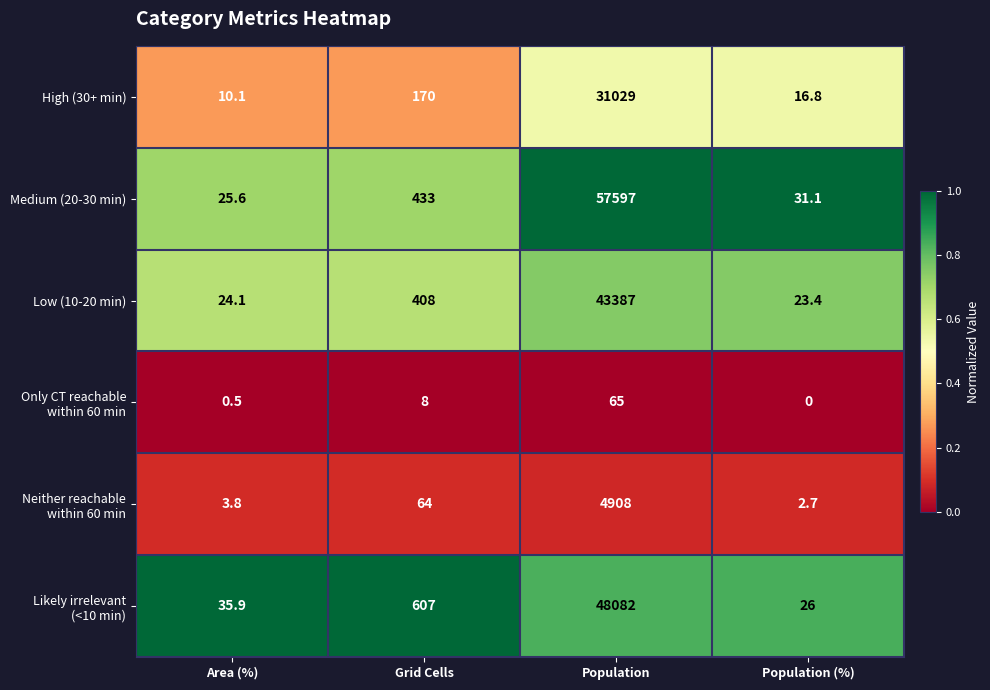

True or false: Medium (20-30 min) has a value of 102426.8 at Population.

False